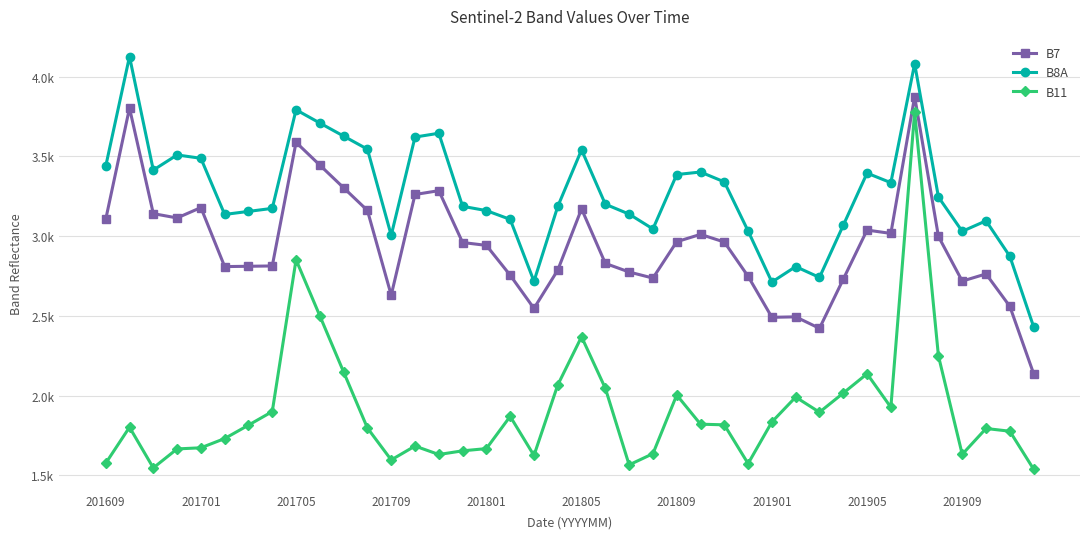

What are all the series names shown in the legend?

B7, B8A, B11